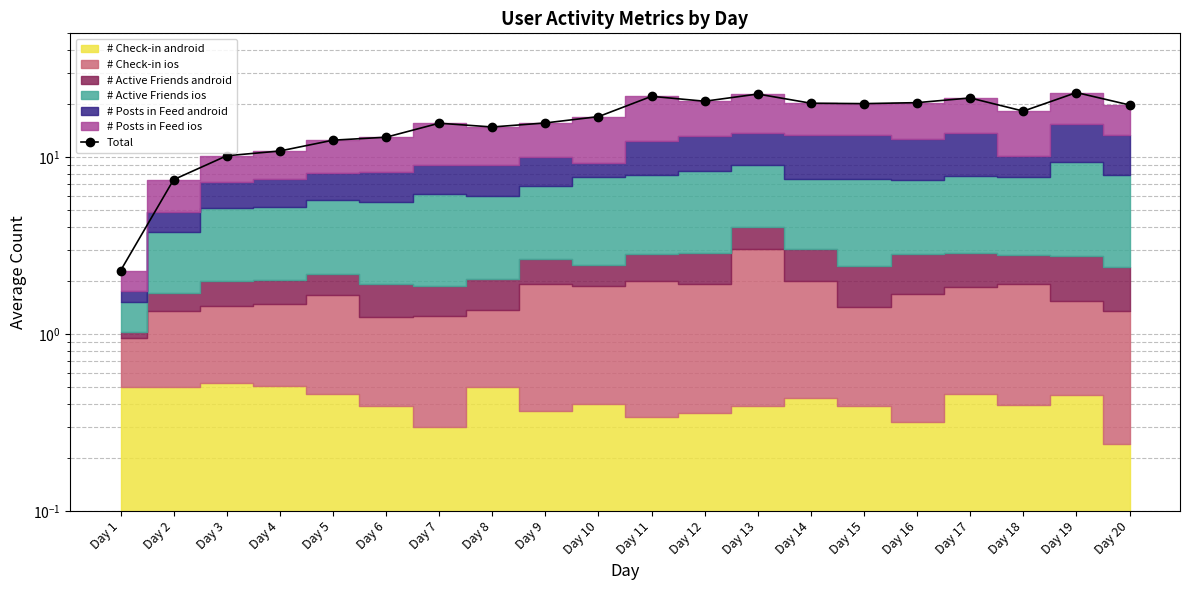

How many interior local peaks (higher than both neighbors) does the data have?

5